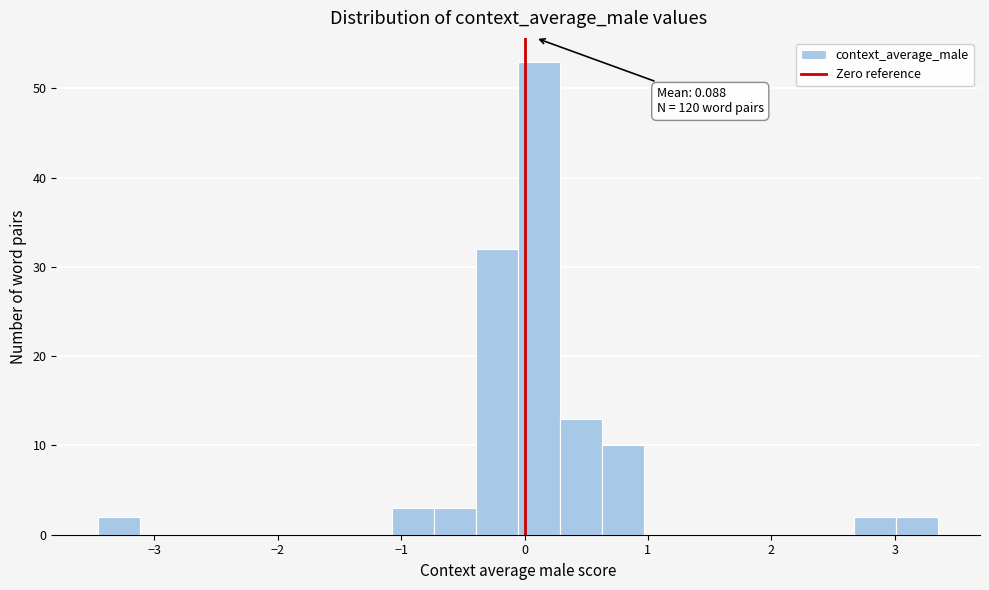

Around what value on the x-axis is the tallest bar? Give the approximate position of its centre, as read against the axis.

0.1